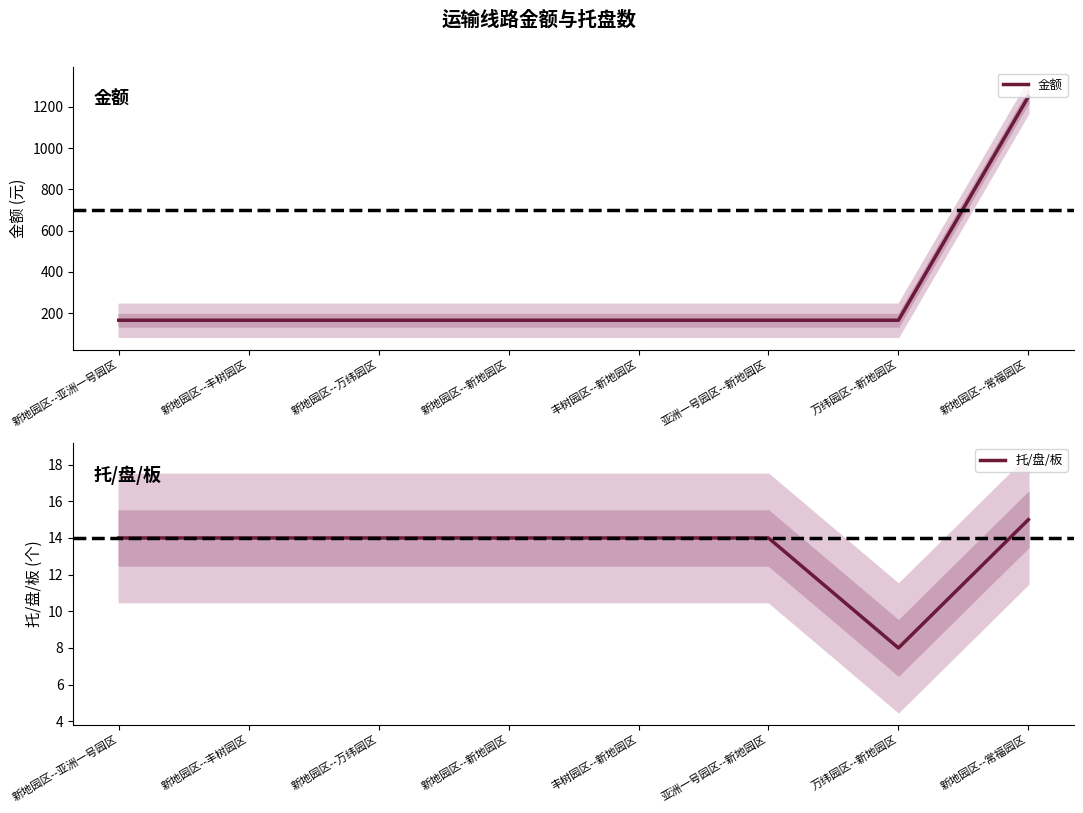

Between 万纬园区--新地园区 and 丰树园区--新地园区, which is larger?

万纬园区--新地园区